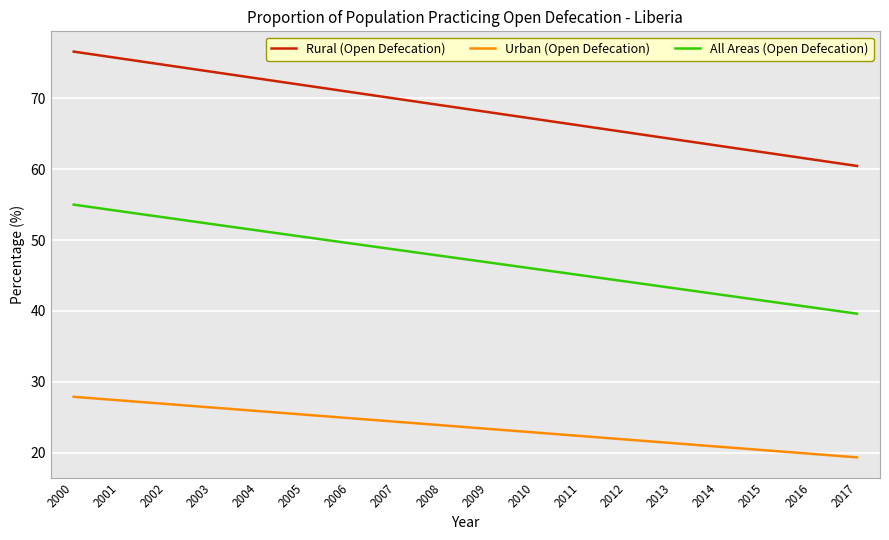

Reading left to right, extract all data points from this chart.

Rural (Open Defecation): 2000=76.6	2001=75.6	2002=74.7	2003=73.7	2004=72.8	2005=71.8	2006=70.9	2007=69.9	2008=69.0	2009=68.0	2010=67.1	2011=66.1	2012=65.2	2013=64.2	2014=63.3	2015=62.3	2016=61.4	2017=60.4
Urban (Open Defecation): 2000=27.9	2001=27.4	2002=26.9	2003=26.4	2004=25.9	2005=25.4	2006=24.9	2007=24.4	2008=23.9	2009=23.4	2010=22.9	2011=22.4	2012=21.9	2013=21.4	2014=20.9	2015=20.4	2016=19.9	2017=19.4
All Areas (Open Defecation): 2000=55.0	2001=54.1	2002=53.2	2003=52.2	2004=51.3	2005=50.4	2006=49.5	2007=48.6	2008=47.7	2009=46.8	2010=45.9	2011=45.0	2012=44.1	2013=43.2	2014=42.3	2015=41.4	2016=40.5	2017=39.6